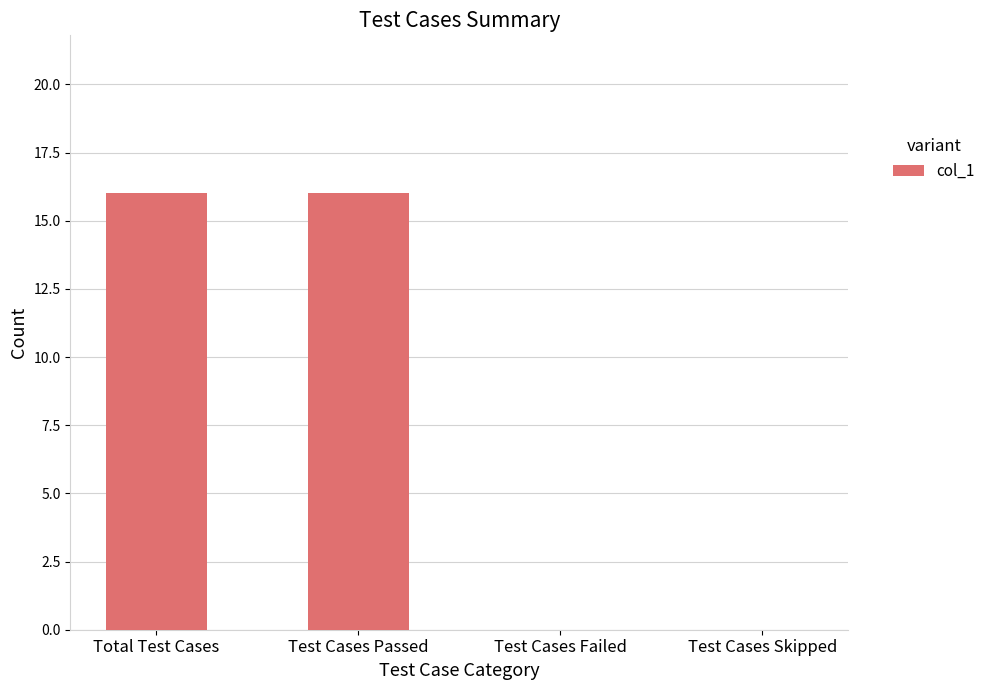

Reading left to right, transcribe all the data shown in this chart.

Total Test Cases=16	Test Cases Passed=16	Test Cases Failed=0	Test Cases Skipped=0